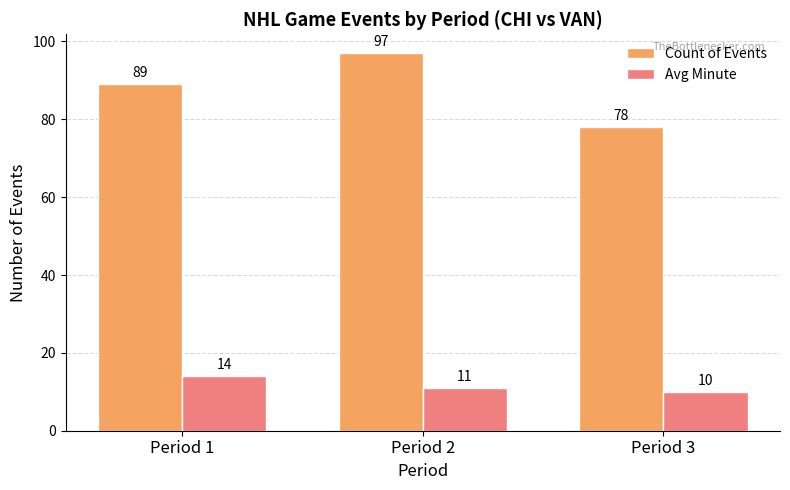

Read the Avg Minute value at Period 3.

10